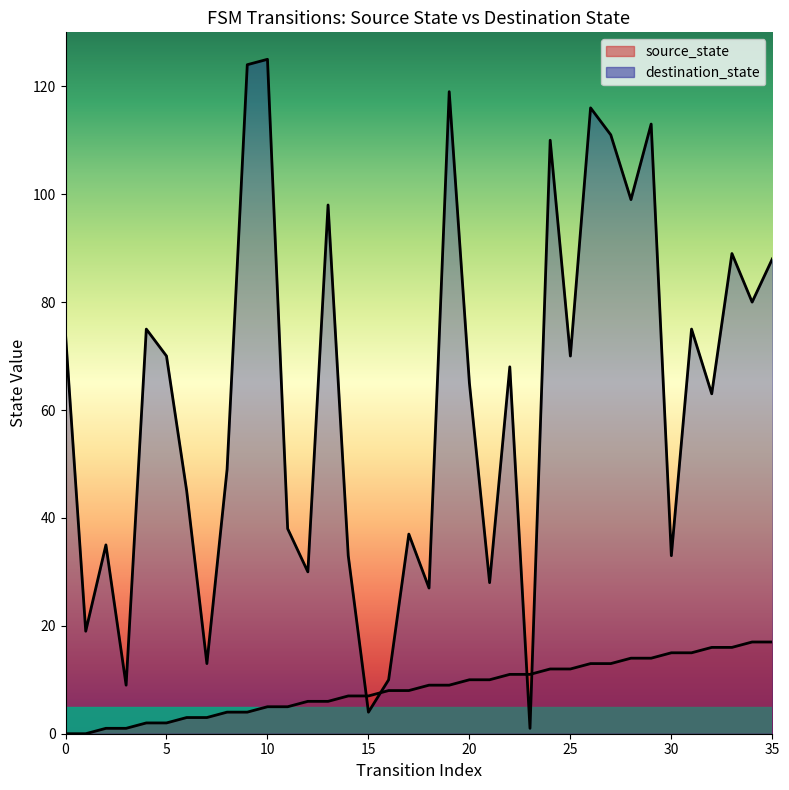

What is the highest value of the destination_state series?

125